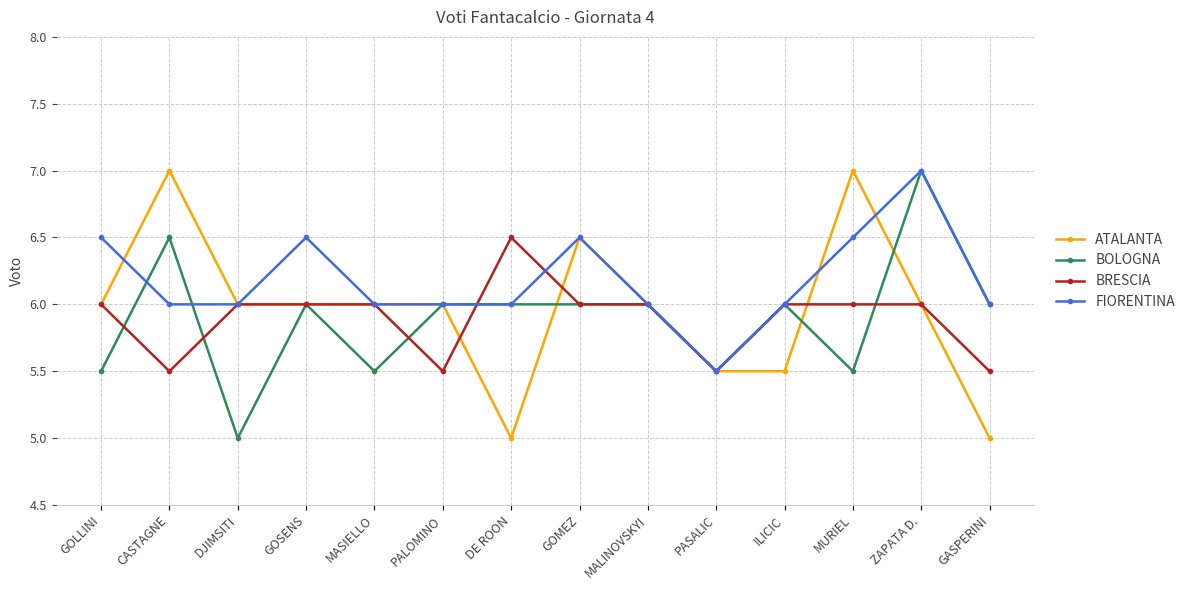

What is the average value of the BOLOGNA series?

5.9